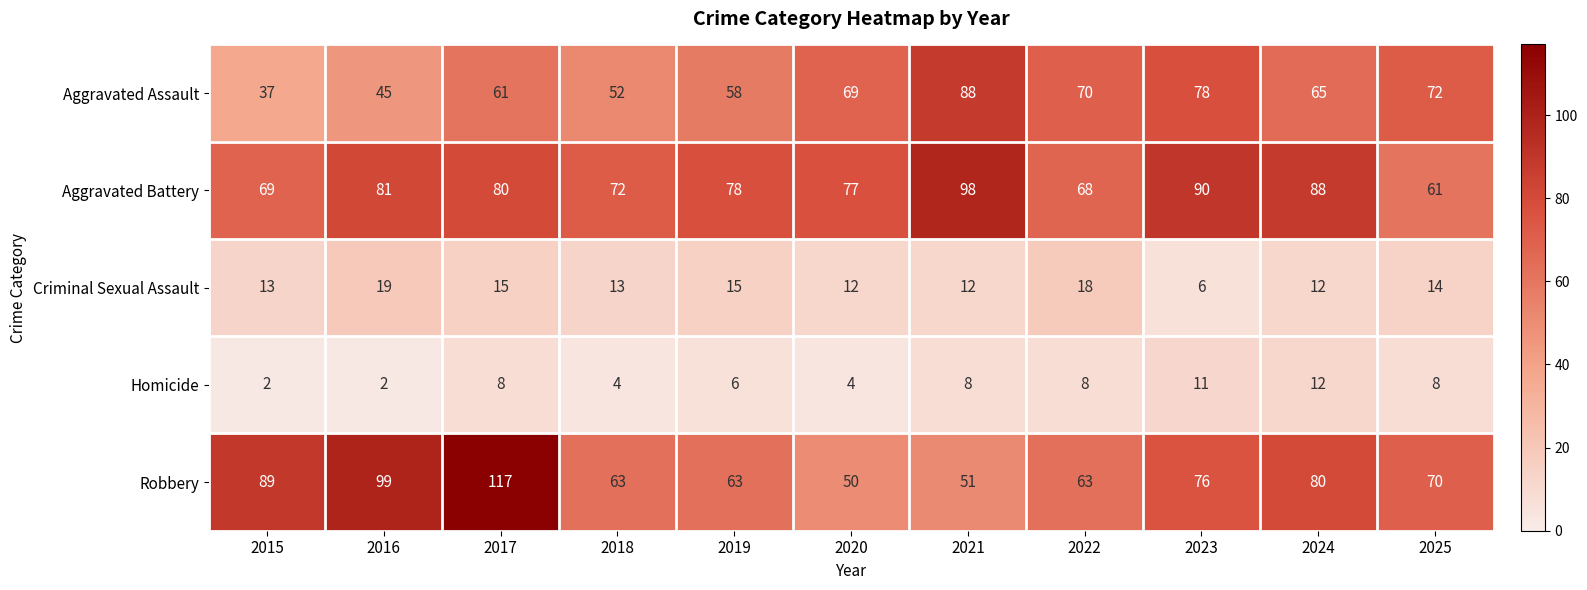

At which category is the sum across all series the highest?

2017